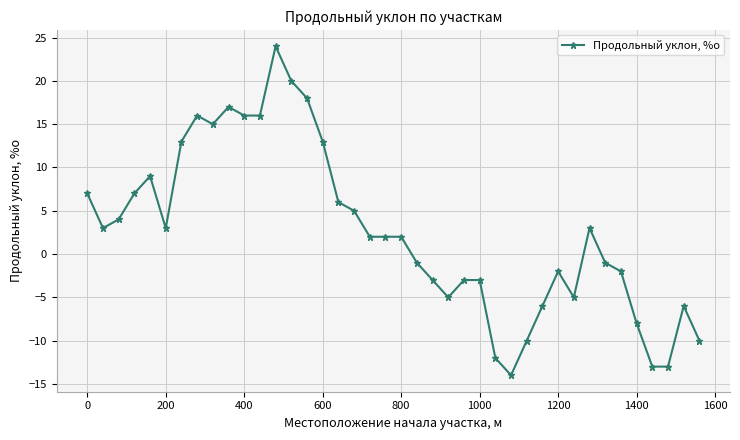

What is the value of the 33rd point from the left?

3